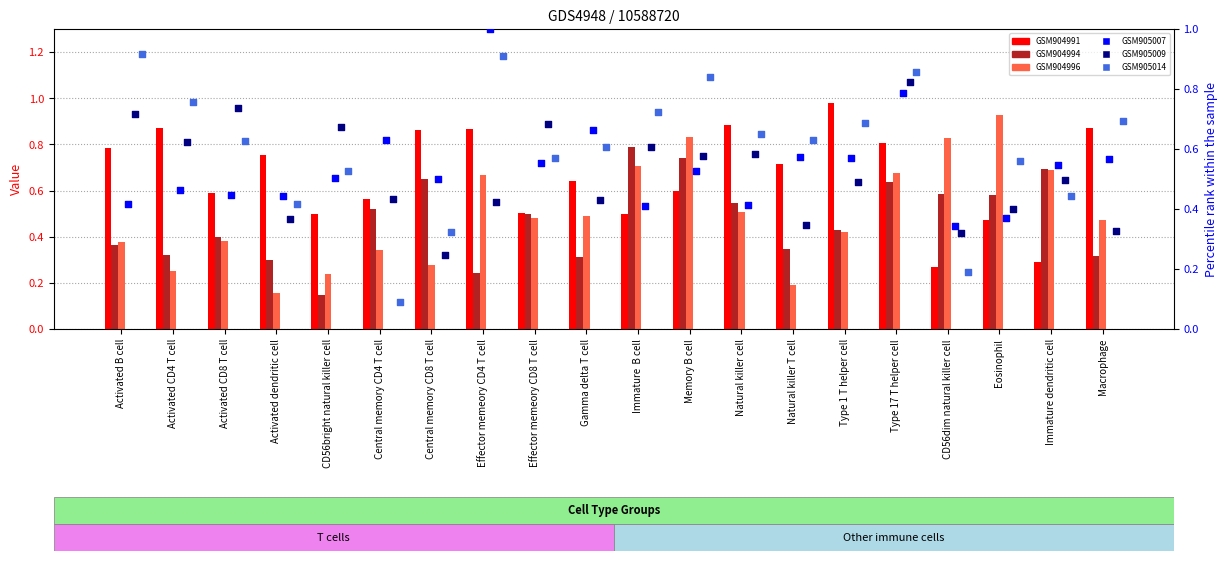

At how many categories does at least one series exceed 0?

20